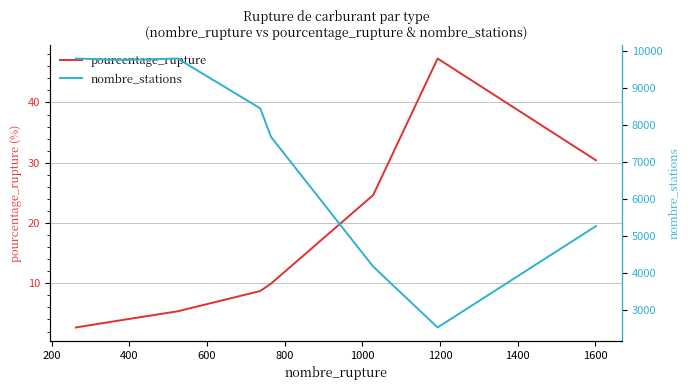

Does the chart have visible grid lines?

Yes